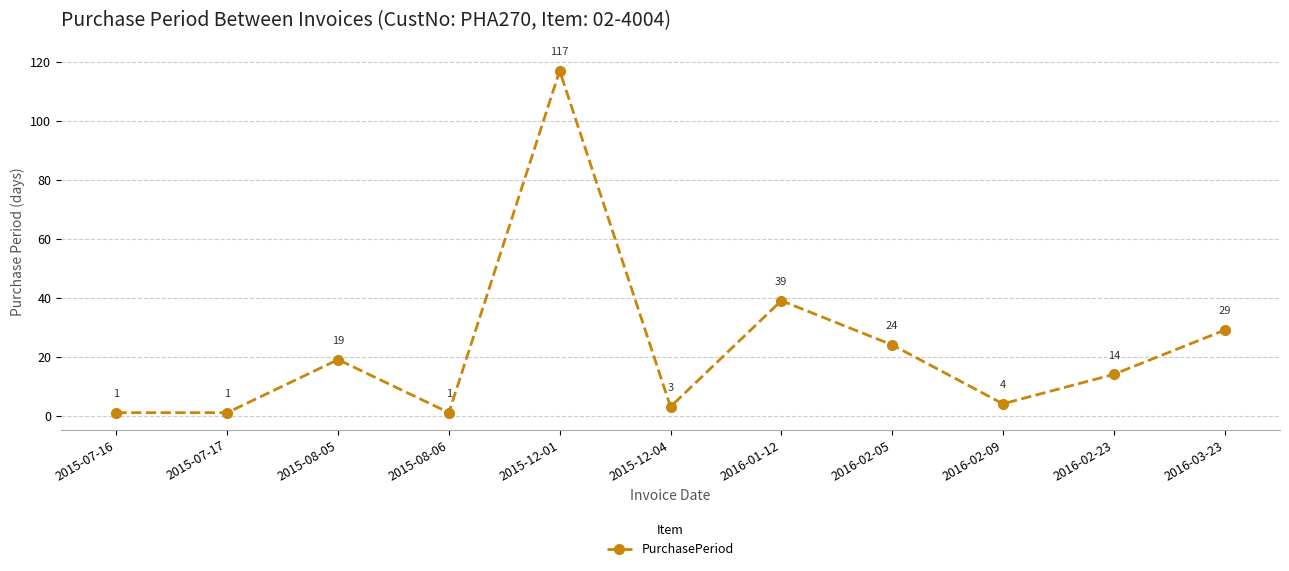

The value at 2016-01-12 is 12. True or false?

False